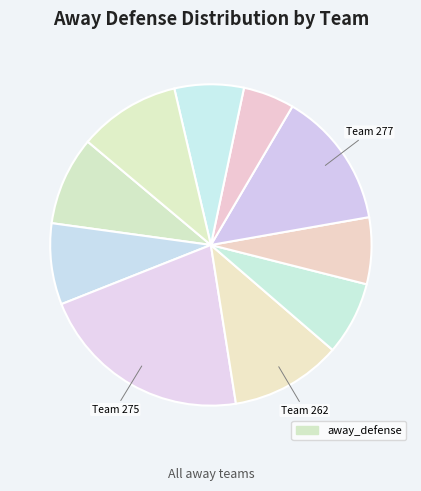

How many slices are in this pie chart?

10